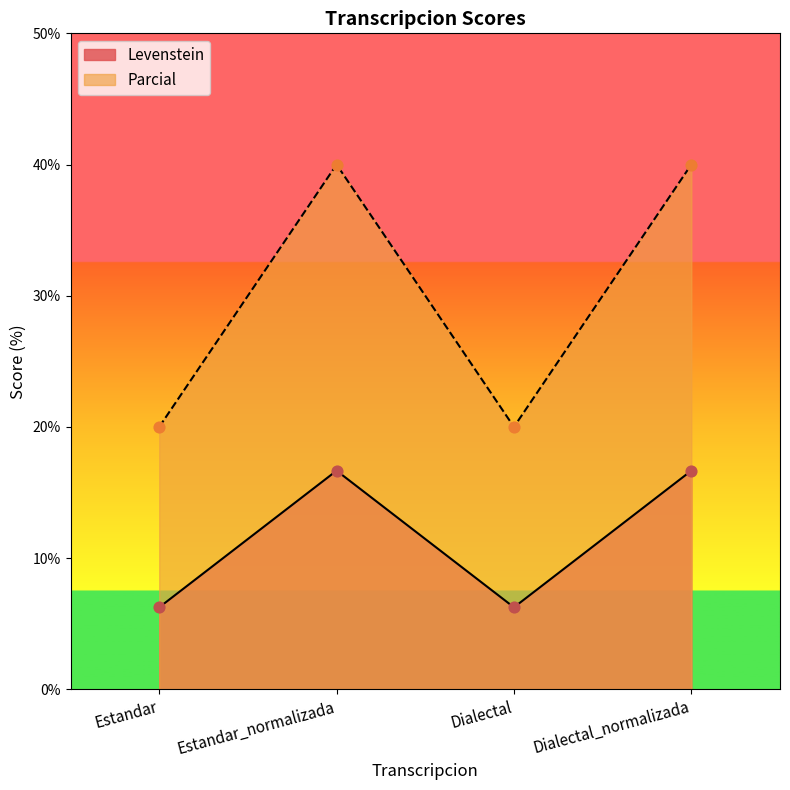

Is the value of Parcial at Dialectal_normalizada greater than the value of Levenstein at Estandar_normalizada?

Yes